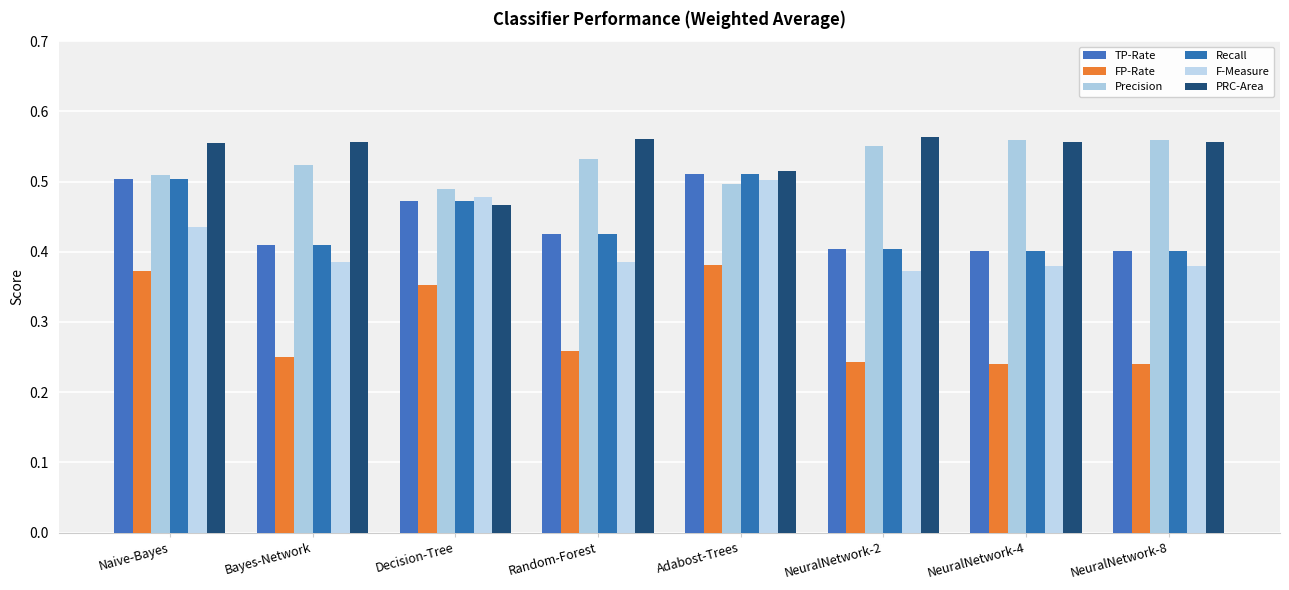

How many distinct data groups are displayed?

6